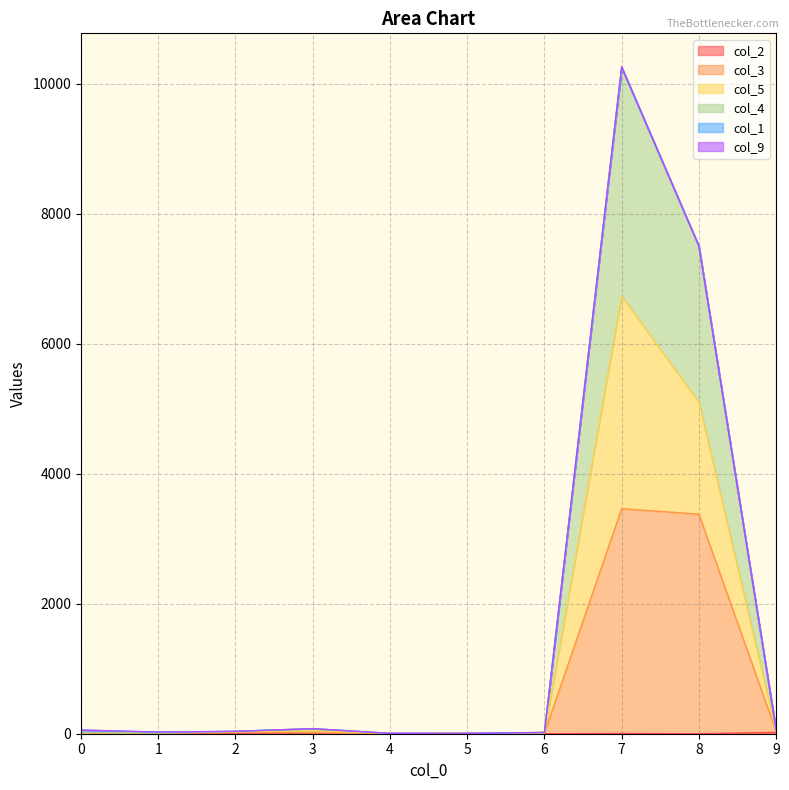

At which category is the sum across all series the highest?

7